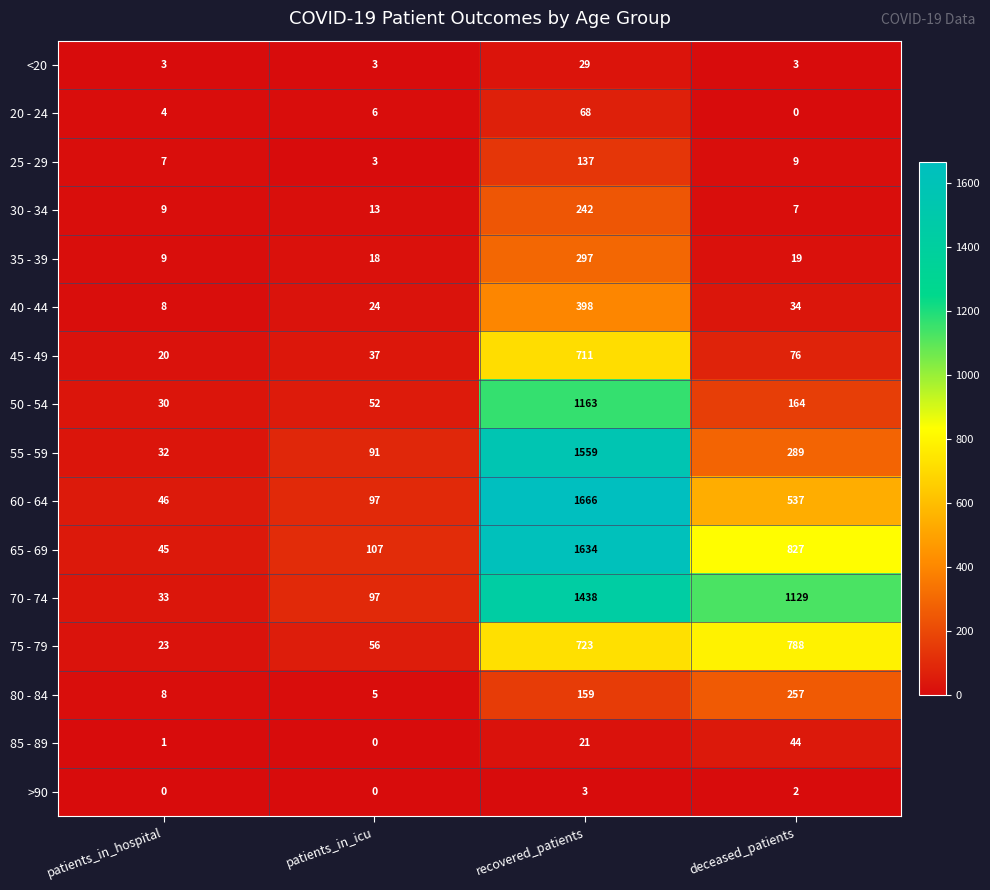

Count the <20 values in the range 3 to 29.

4